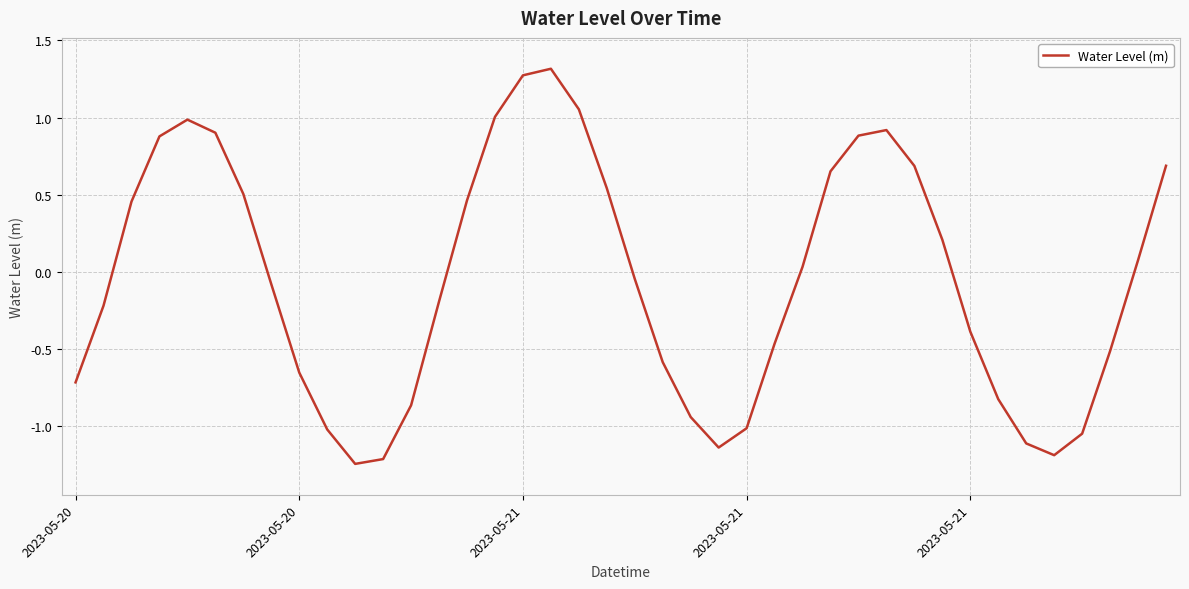

What is the difference between the maximum and minimum values?

2.6